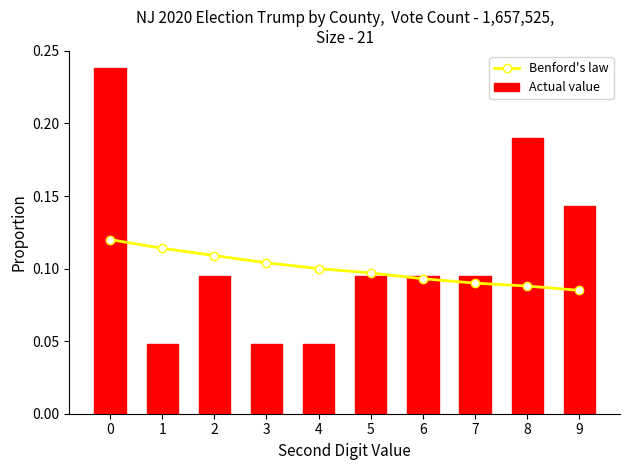

At how many categories does at least one series exceed 0?

10